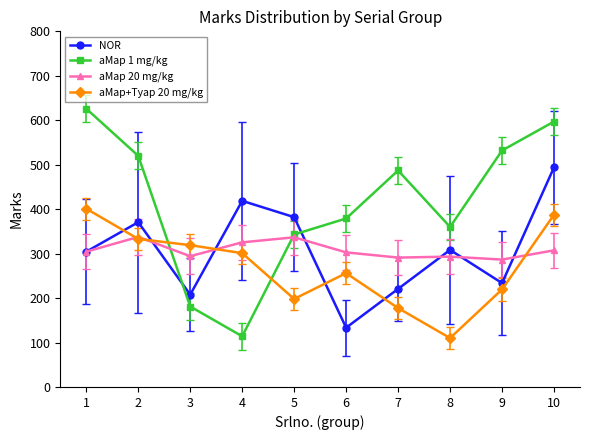

What is the total value across all series at 9?

1271.8